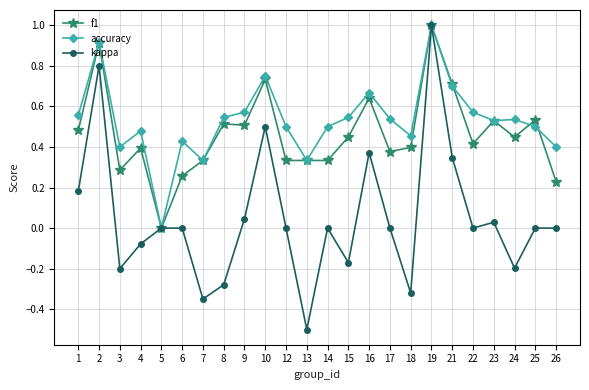

True or false: f1 and accuracy intersect in this chart.

True